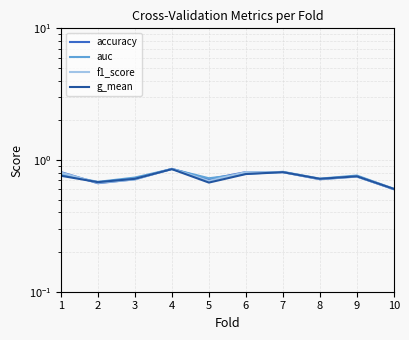

Is this an area chart (filled region under the line)?

No